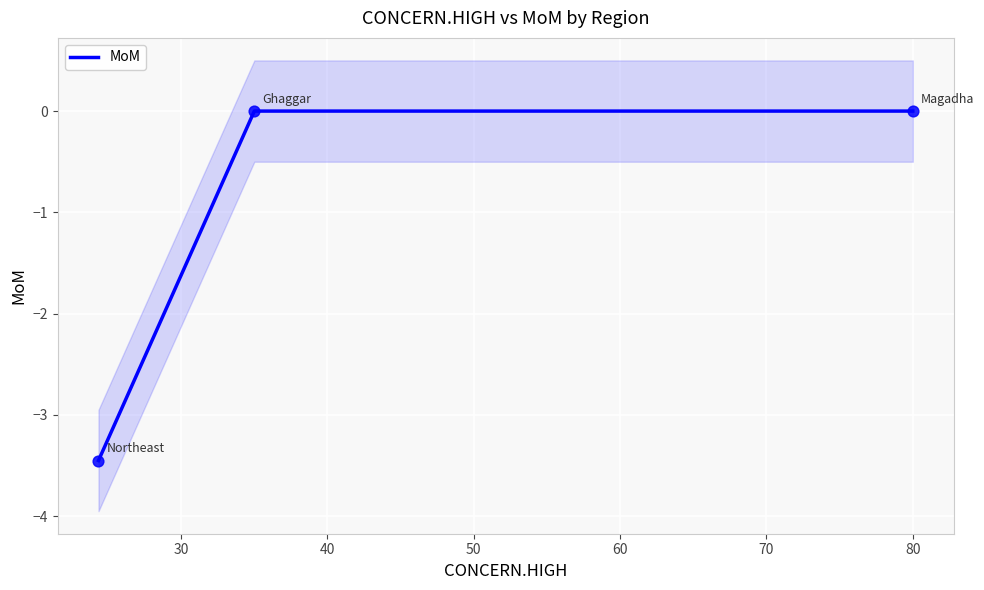

What is the change in value from 20 to 40?

-3.4